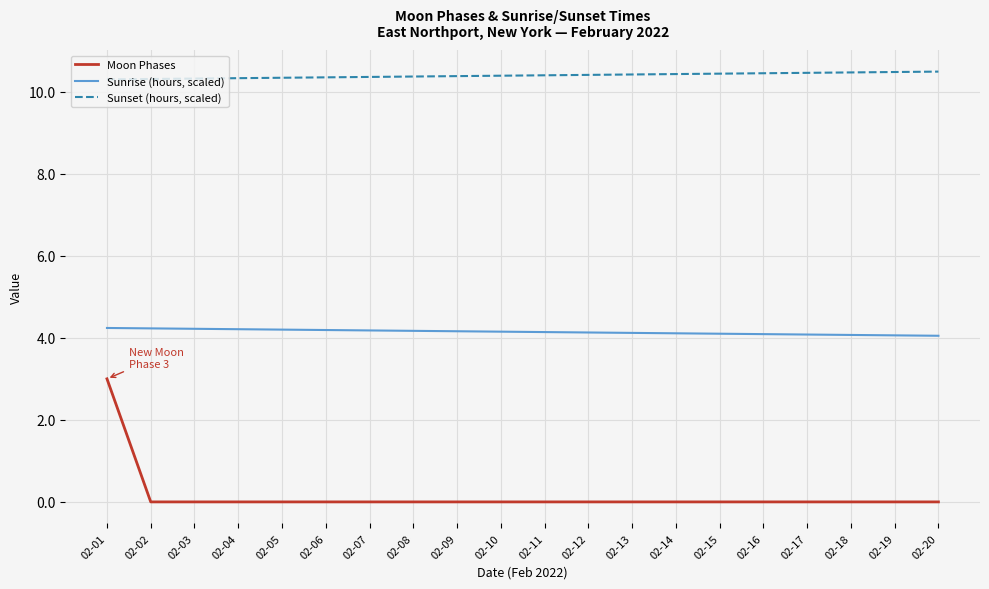

The Sunrise (hours, scaled) series shows 0.9 at 02-04. True or false?

False